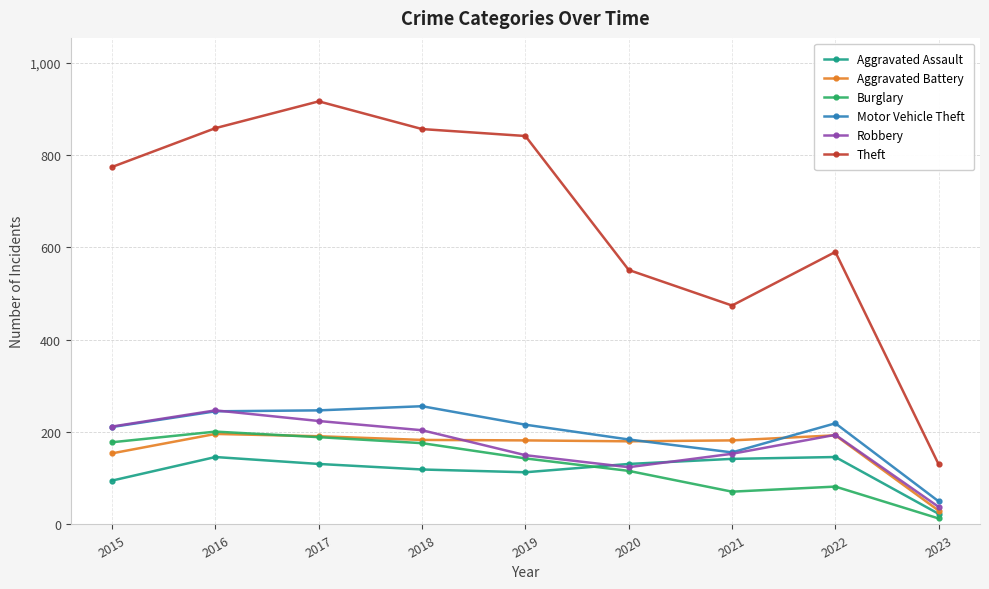

What is the difference between the second highest and second lowest values in the Motor Vehicle Theft series?

91